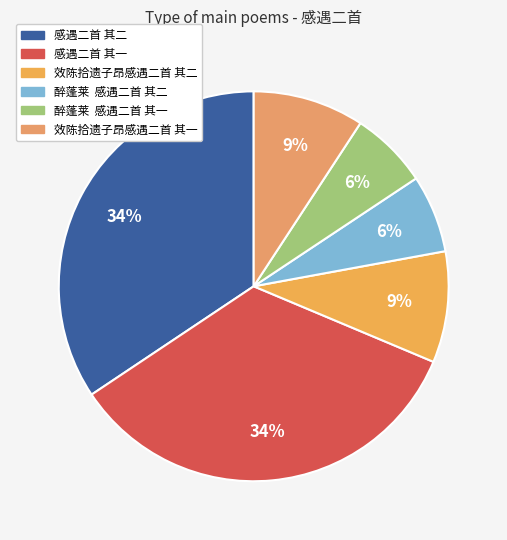

The 感遇二首 其二 slice represents 29% of the pie. True or false?

False